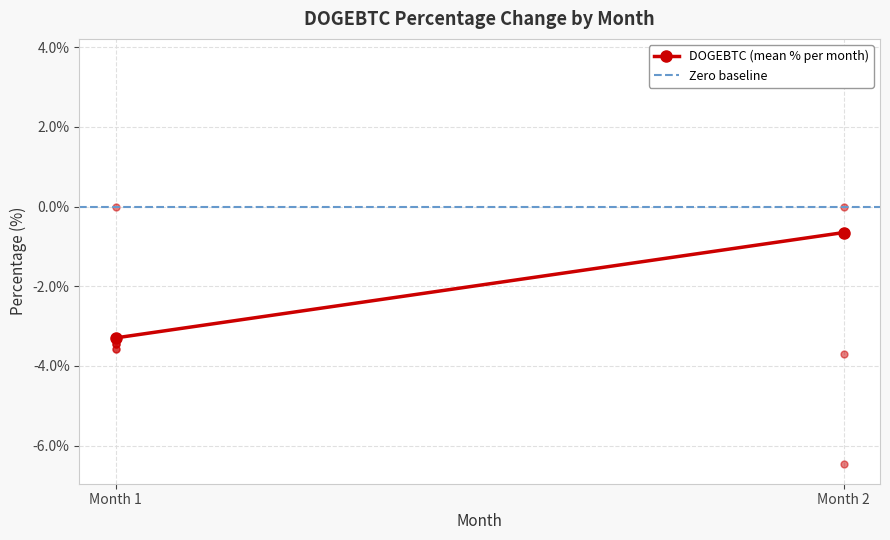

At which category is the sum across all series the highest?

Month 2